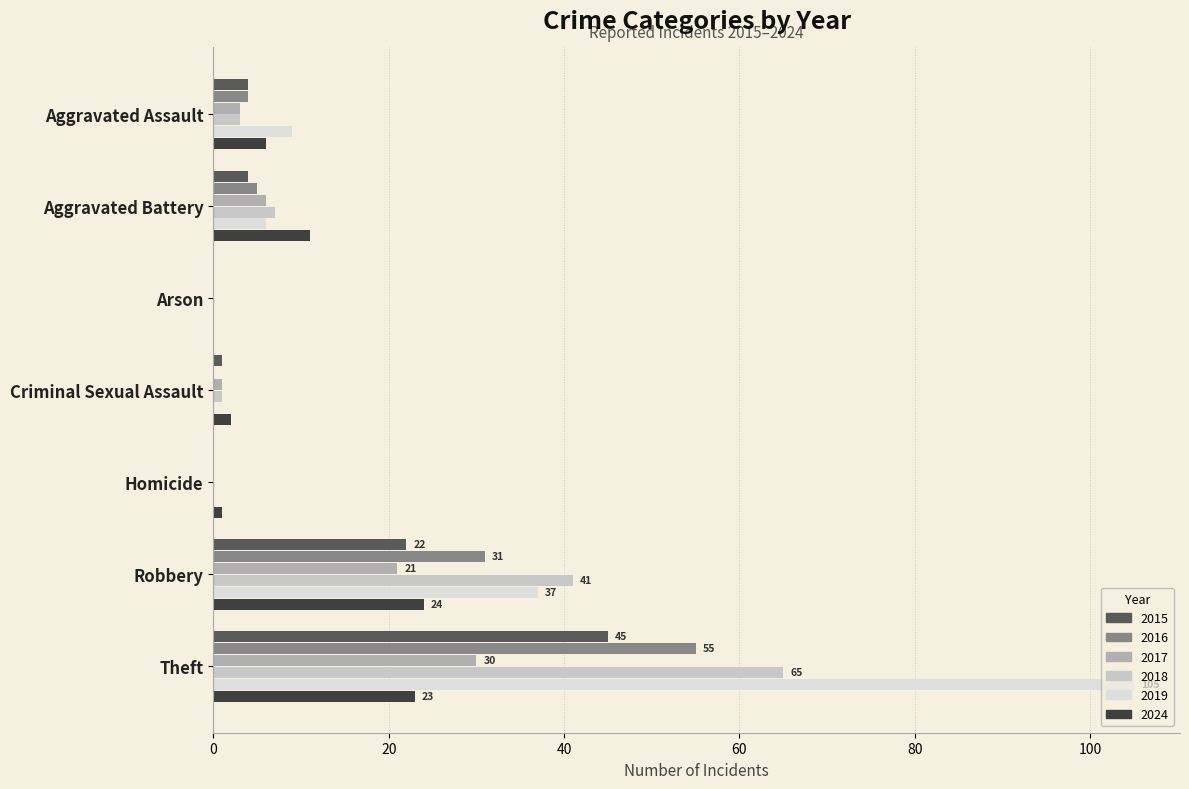

Count the number of data series in this chart.

6